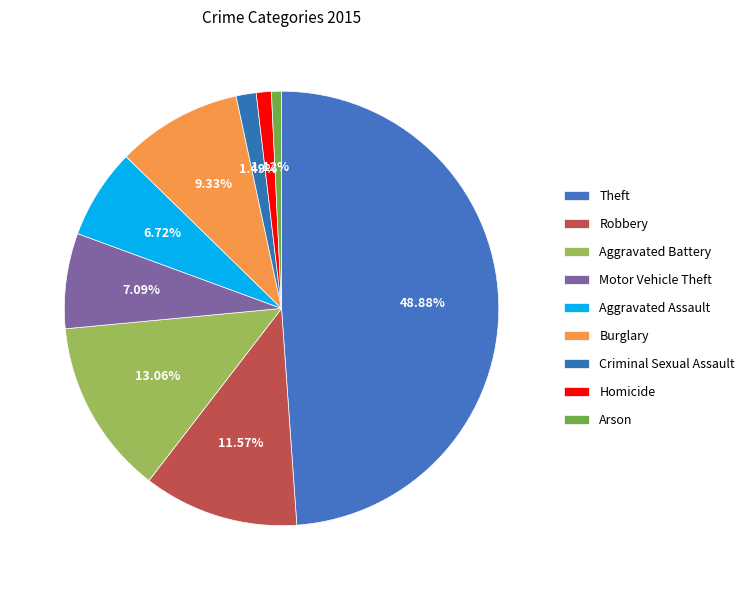

Which has a higher value, Aggravated Battery or Theft?

Theft